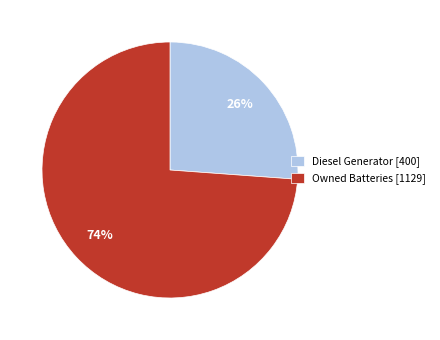

Do Owned Batteries [1129] and Diesel Generator [400] together represent more than half of the pie?

Yes